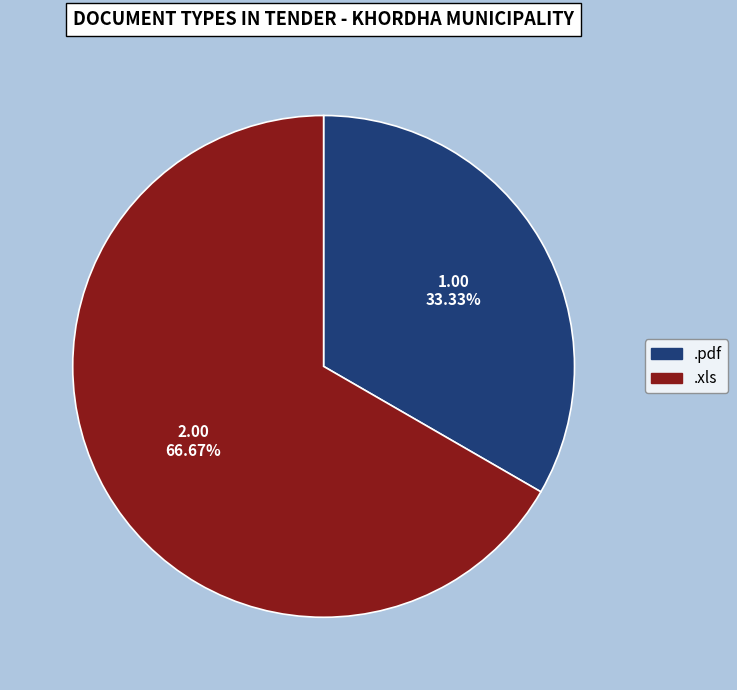

How many slices are in this pie chart?

2